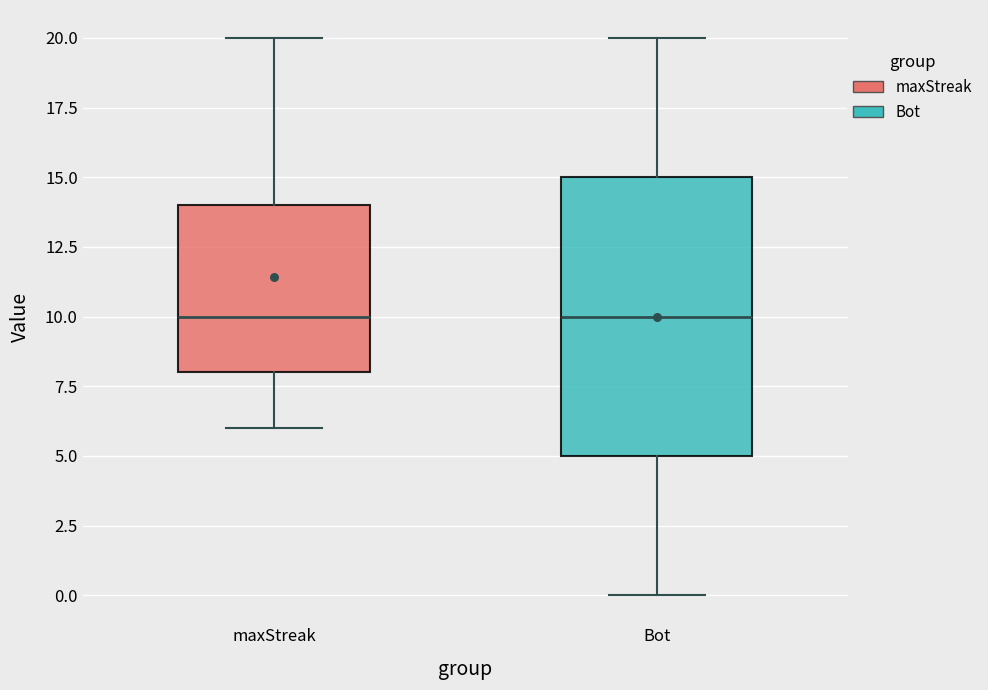

Which box is the tallest, from its lower edge to its upper edge?

Bot